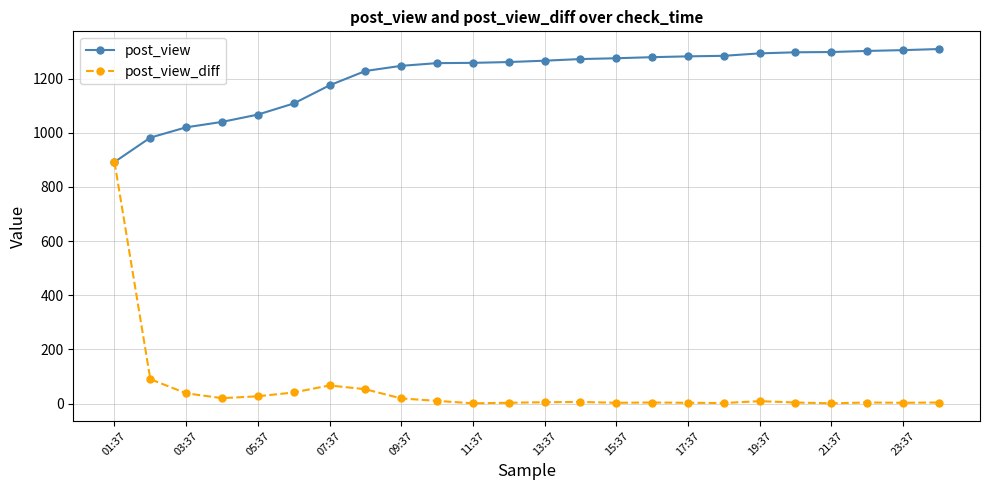

Rank the series by their maximum value, from highest to lowest.

post_view, post_view_diff